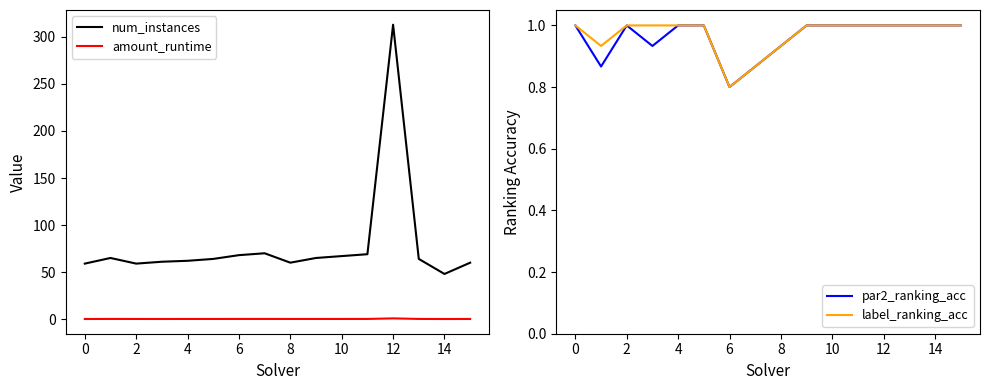

The value of num_instances at 8 is 84.6. True or false?

False